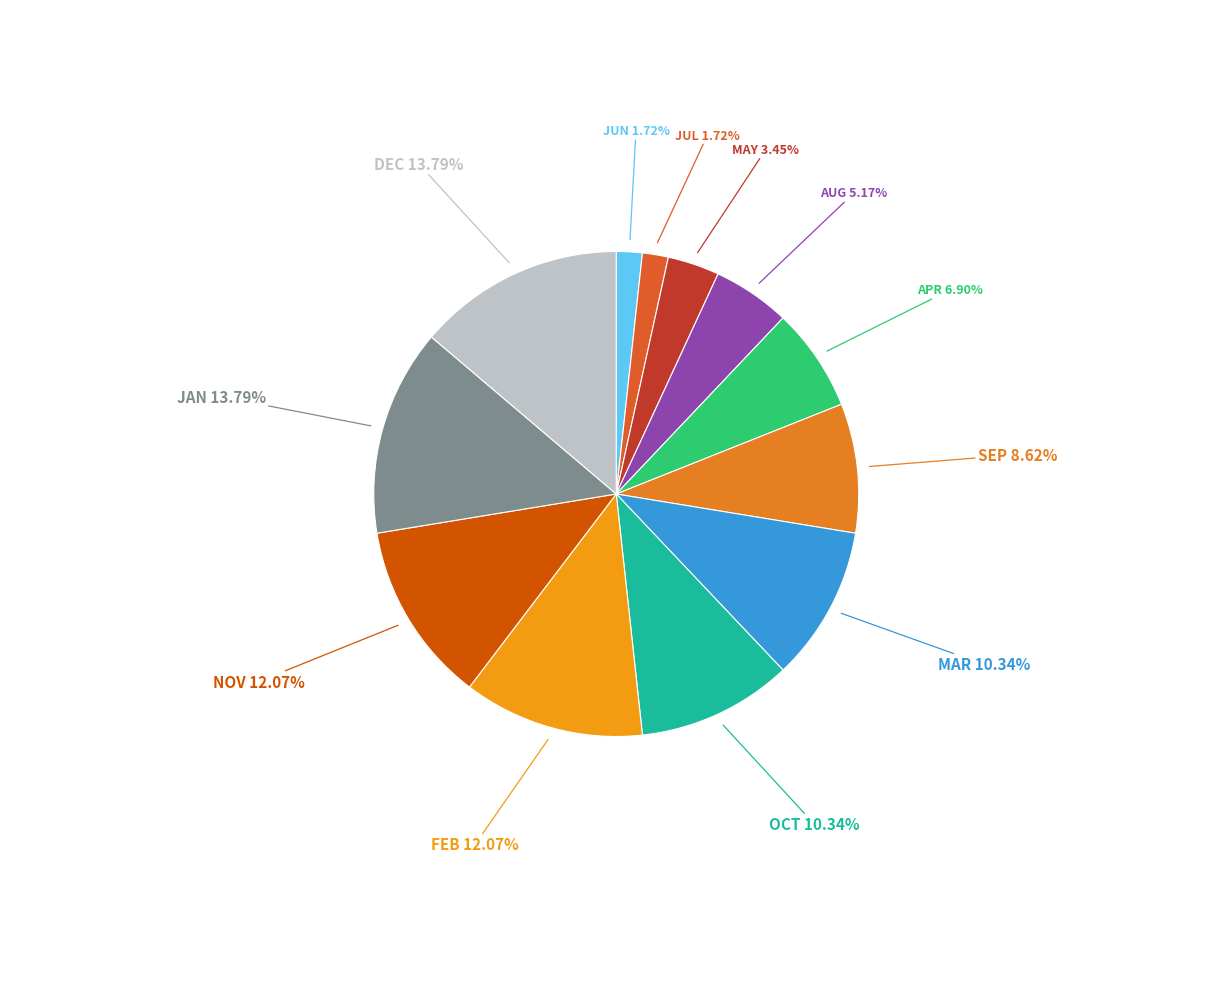

Which category has the biggest portion of the pie?

JAN